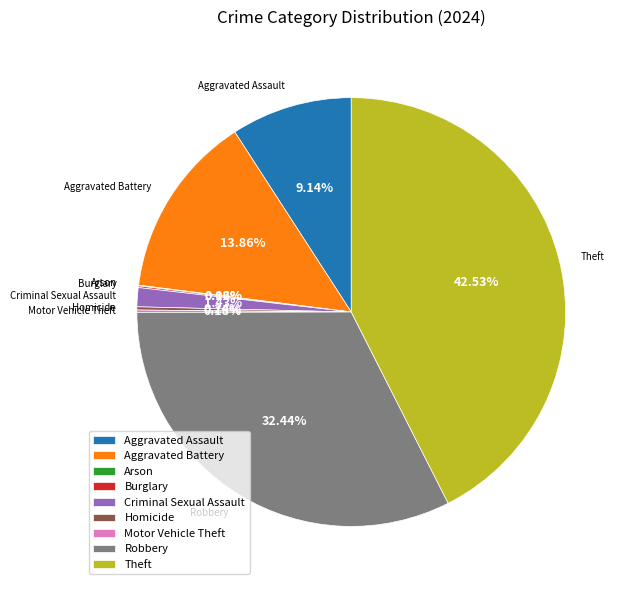

Which has a higher value, Criminal Sexual Assault or Aggravated Assault?

Aggravated Assault